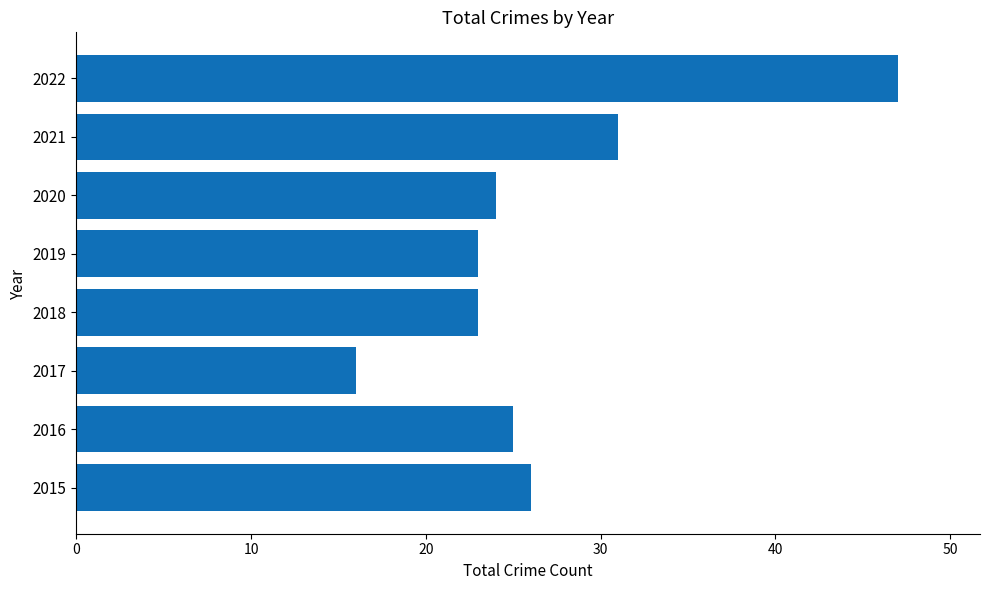

What is the ratio of the value at 2021 to the value at 2019?

1.3